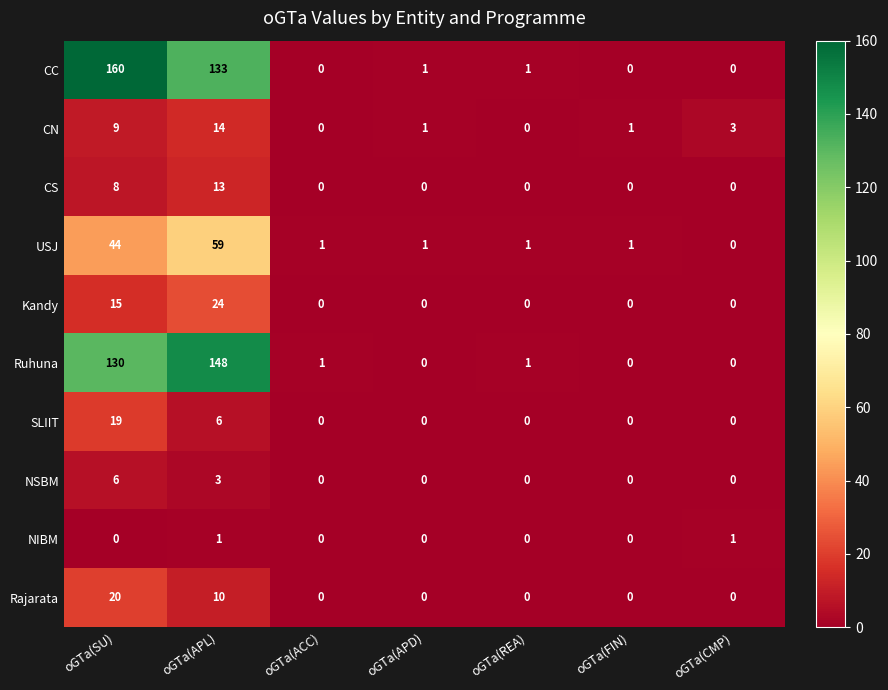

The NSBM series shows 0 at oGTa(FIN). True or false?

True